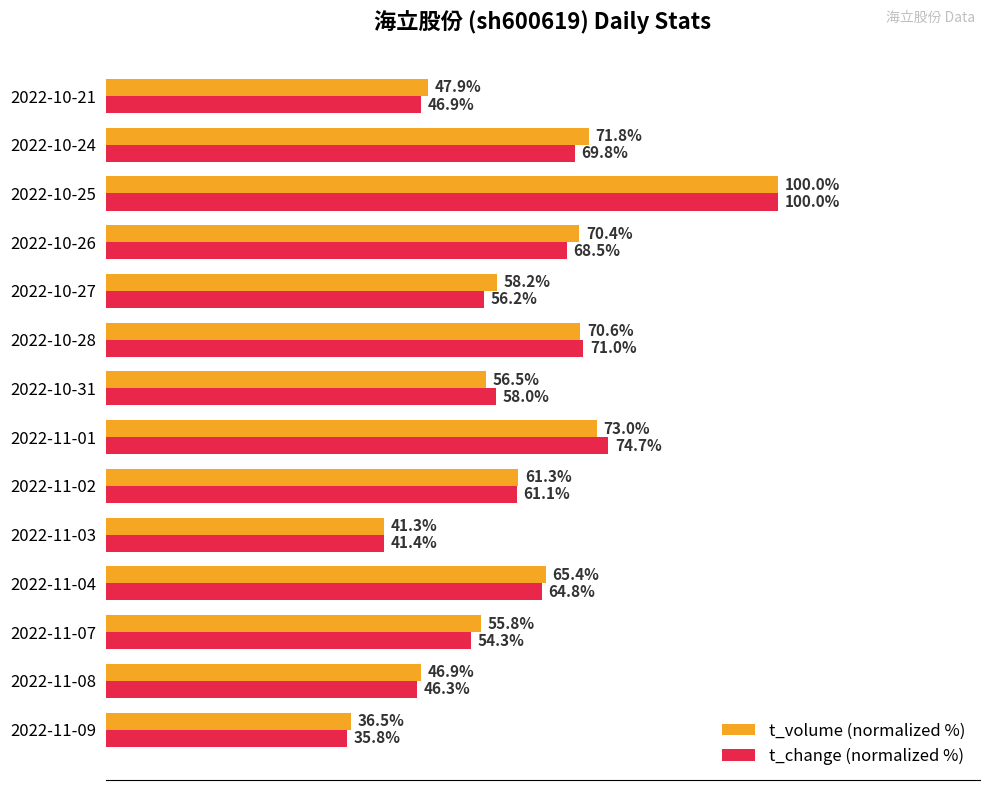

At which label does t_change (normalized %) reach its minimum?

2022-11-09